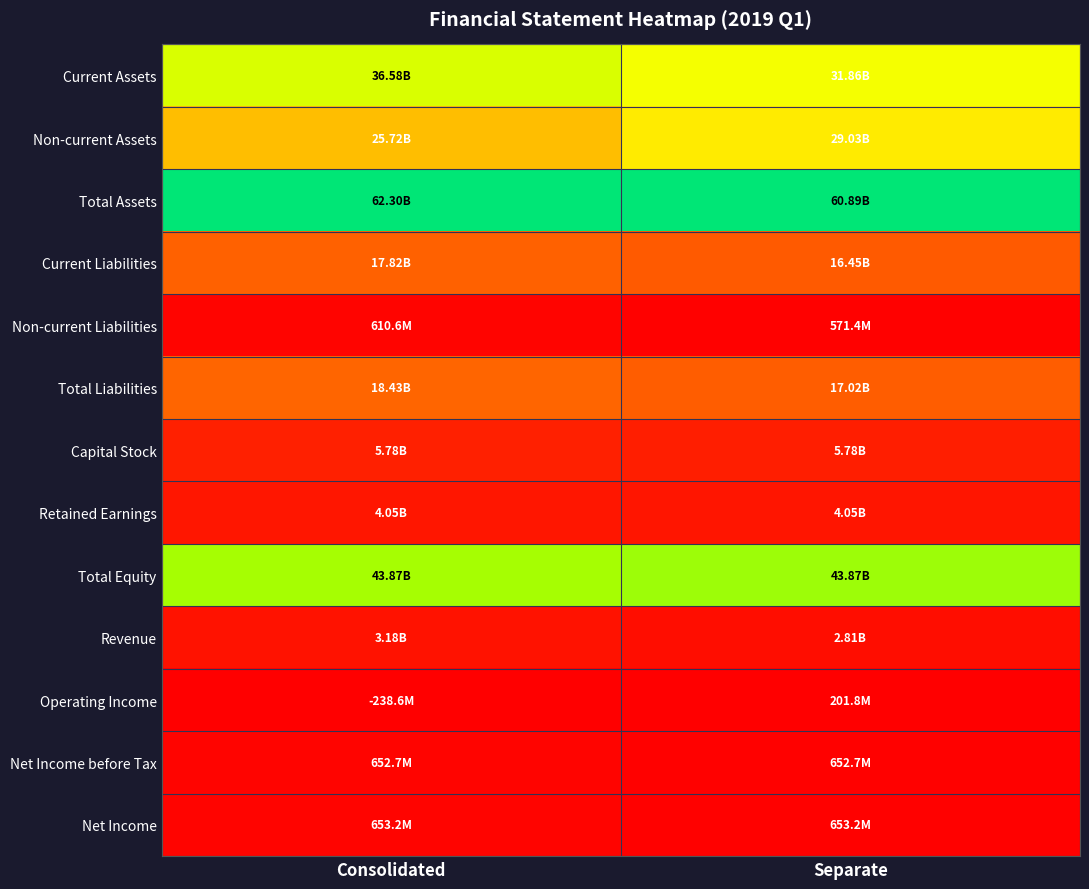

Which series has the largest total across all categories?

Total Assets